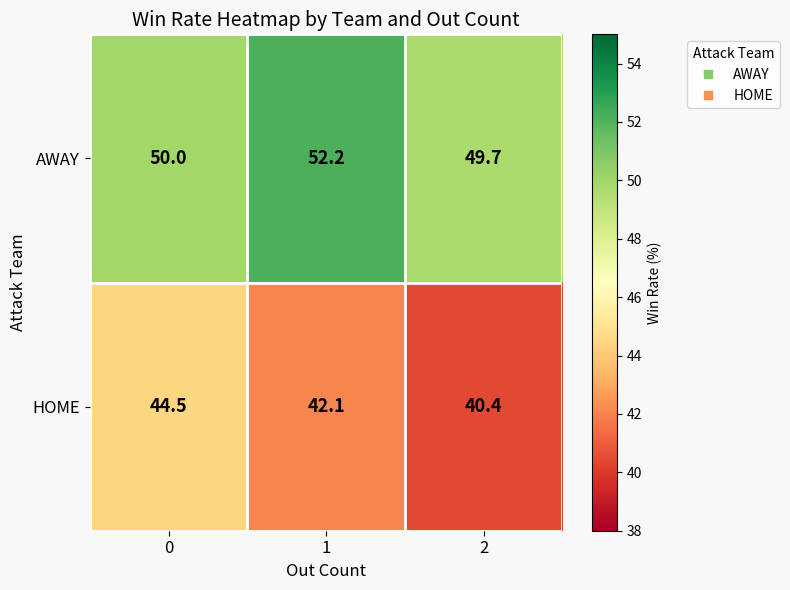

The value of AWAY at 1 is 70.8. True or false?

False